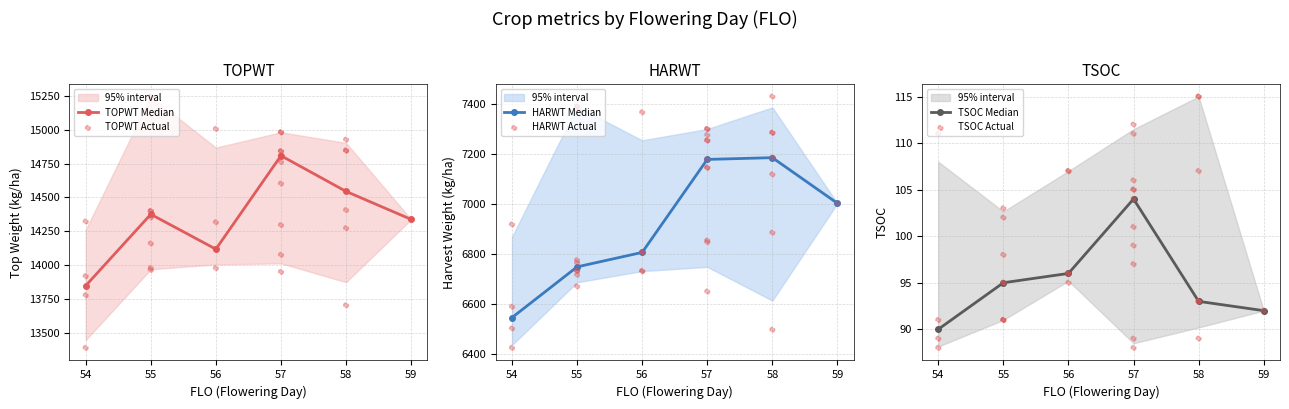

Which series reaches the maximum Y coordinate?

TOPWT